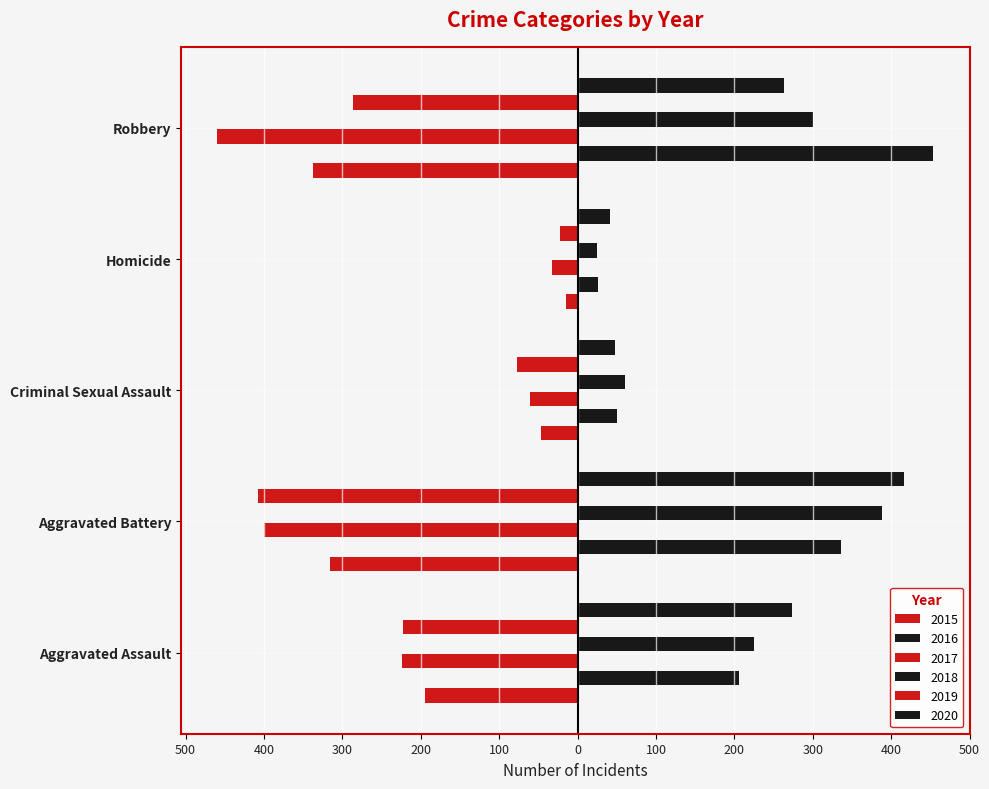

Between Aggravated Assault and Homicide, which is larger?

Homicide